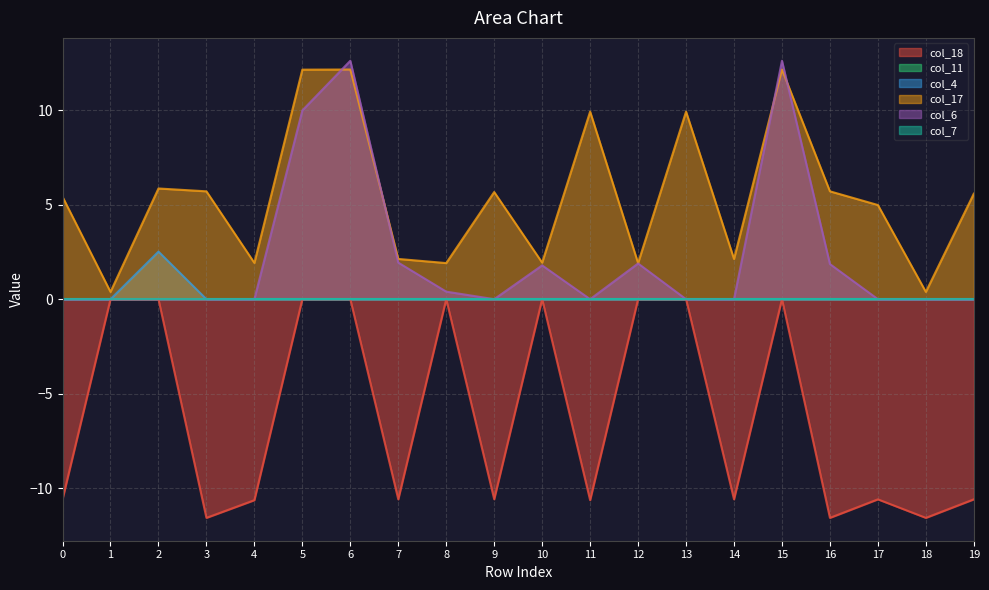

At which category is the sum across all series the highest?

6